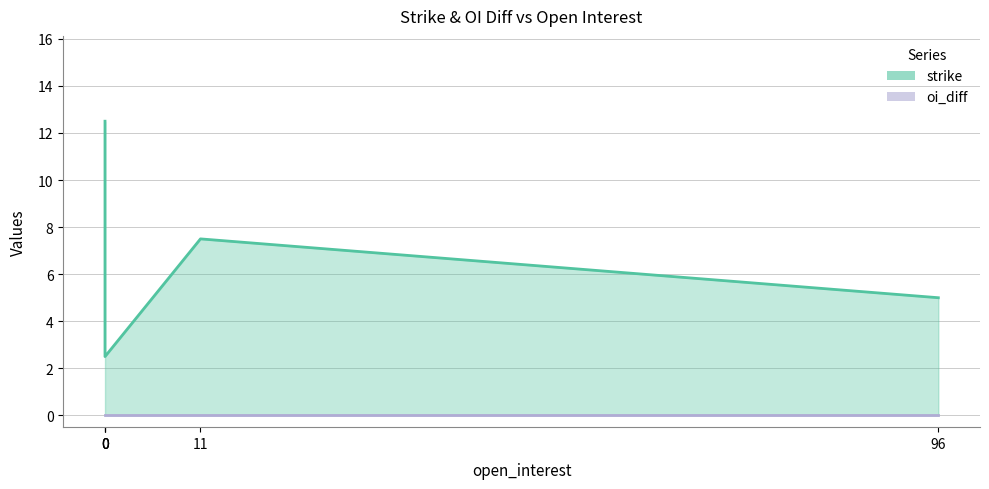

List the labels in order of value, smallest first.

0, 96, 11, 0, 0